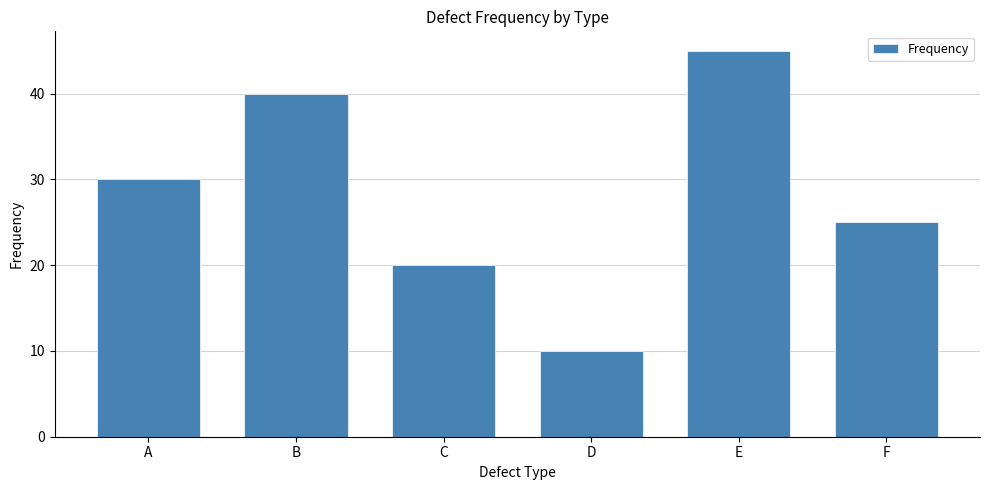

What is the value of the 1st bar from the left?

30